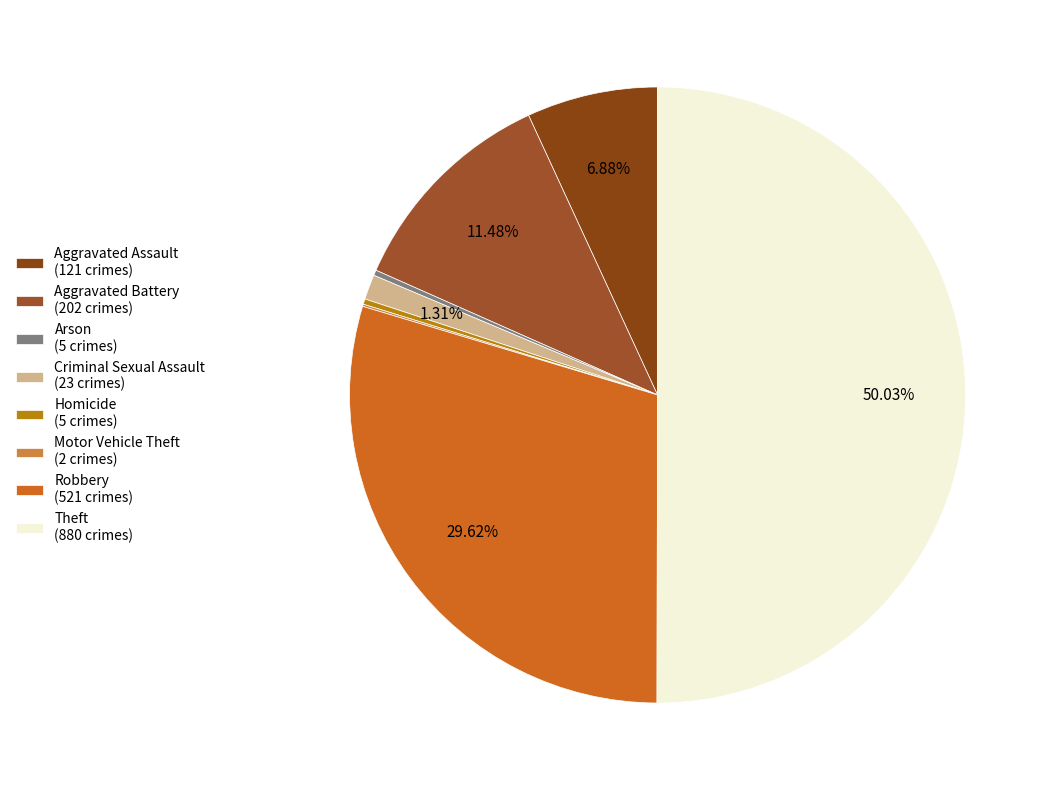

The Aggravated Assault slice represents 7% of the pie. True or false?

True